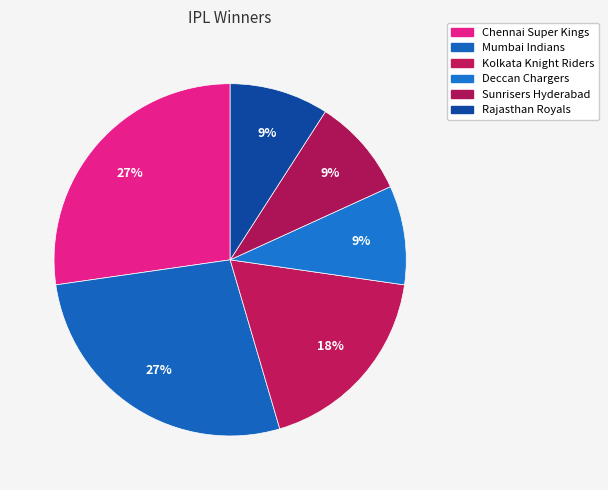

What is the change in value from Mumbai Indians to Rajasthan Royals?

-2